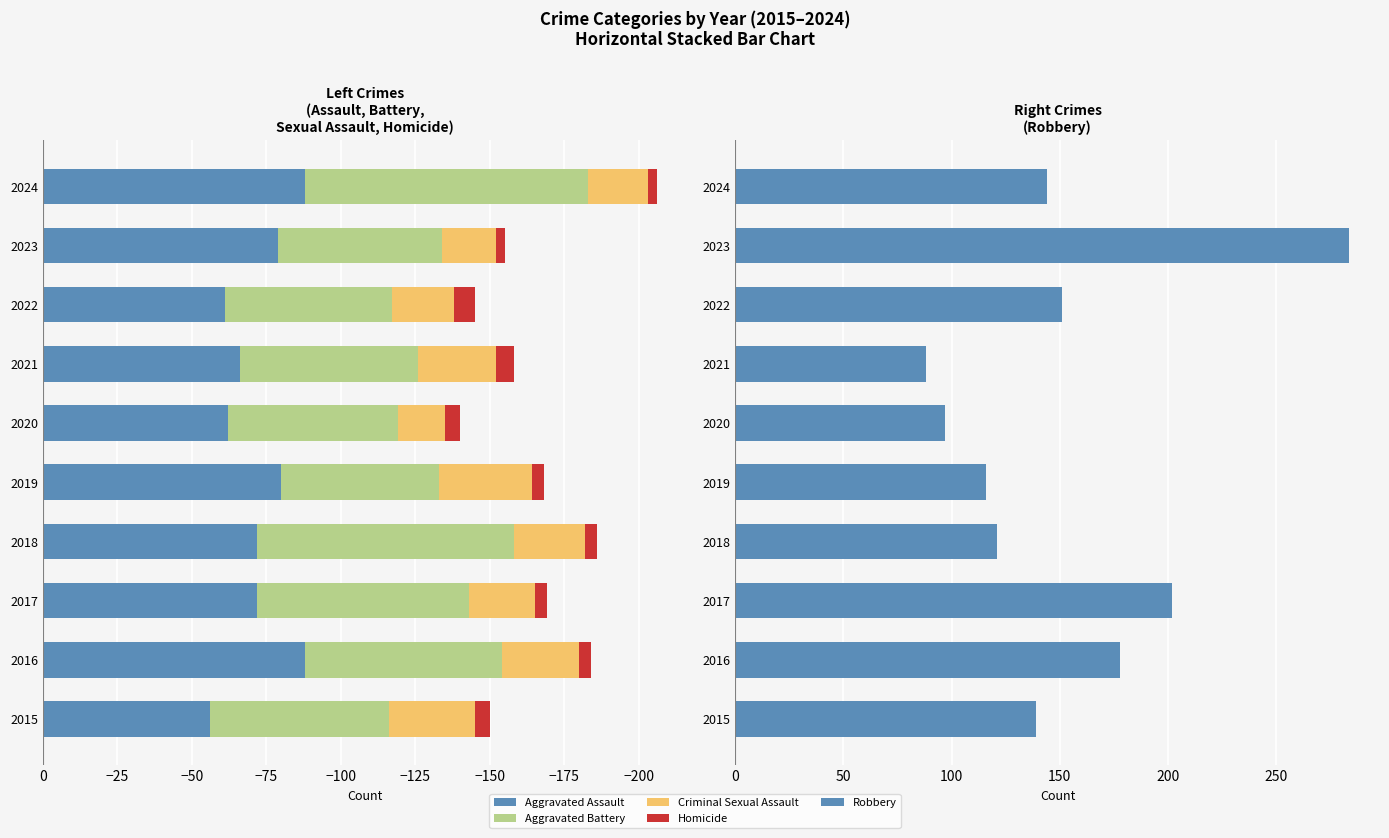

What is the minimum value for Aggravated Assault?

-88